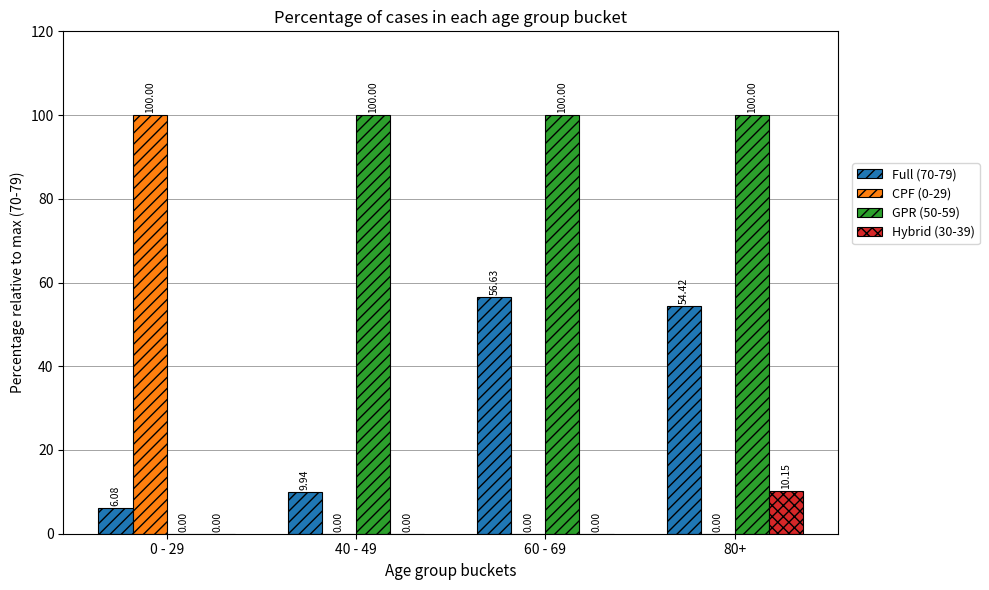

At which label is GPR (50-59) closest to 50?

0 - 29